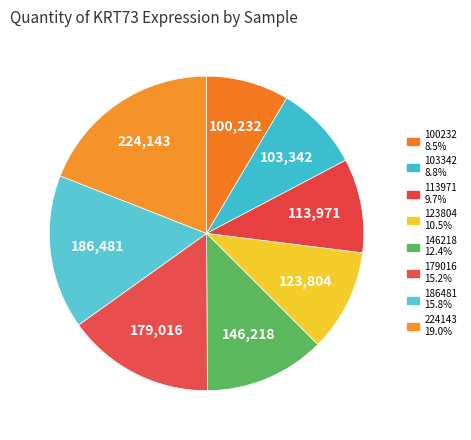

The 100232 slice represents 9% of the pie. True or false?

True